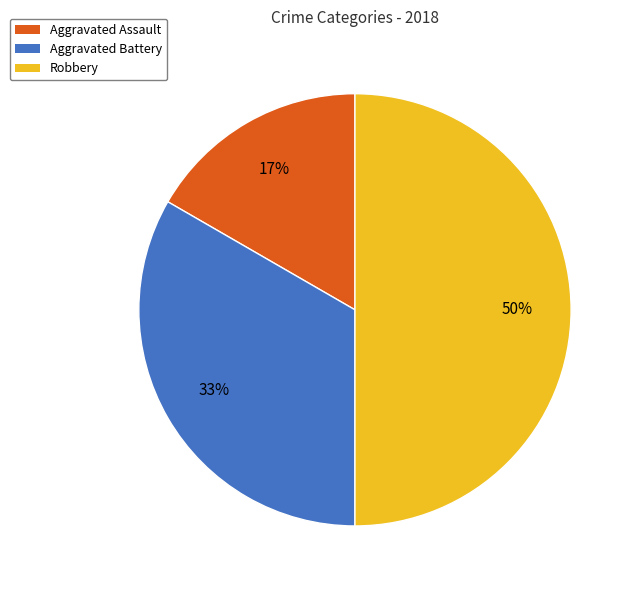

To the nearest percent, what is the average slice percentage?

33%